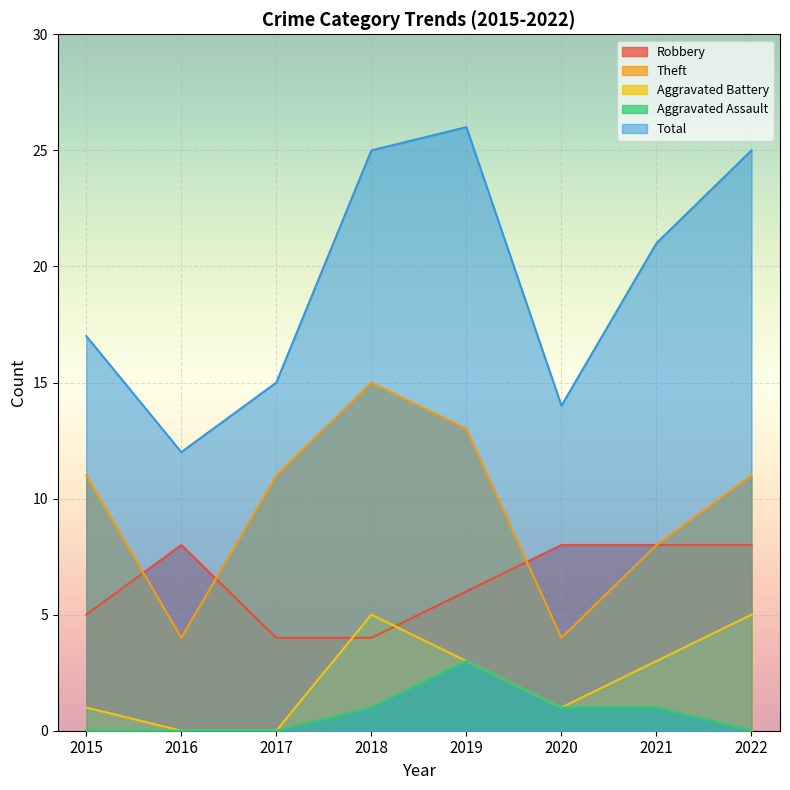

At how many categories does at least one series exceed 17?

4